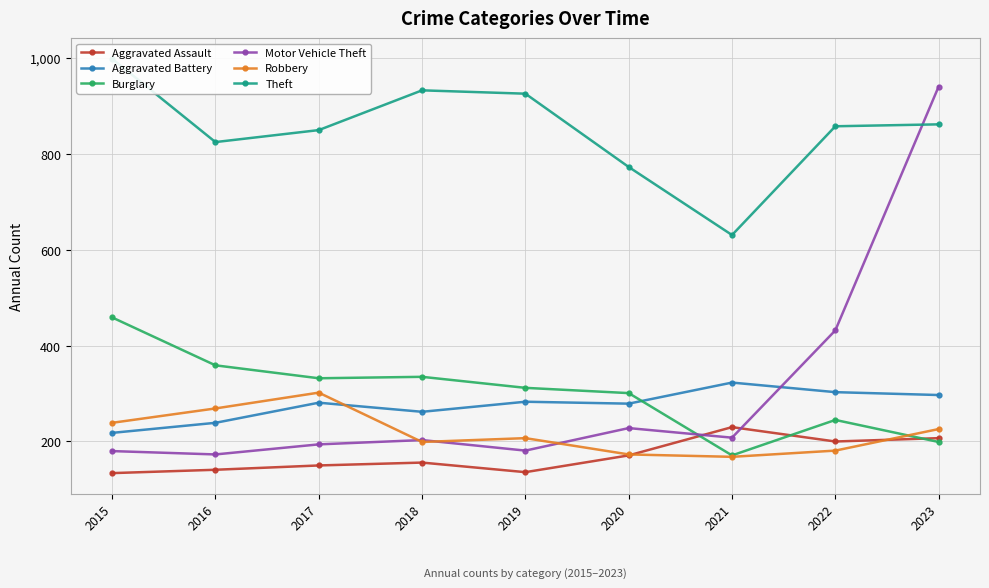

What is the spread (max minus min) of values at 2016?

684